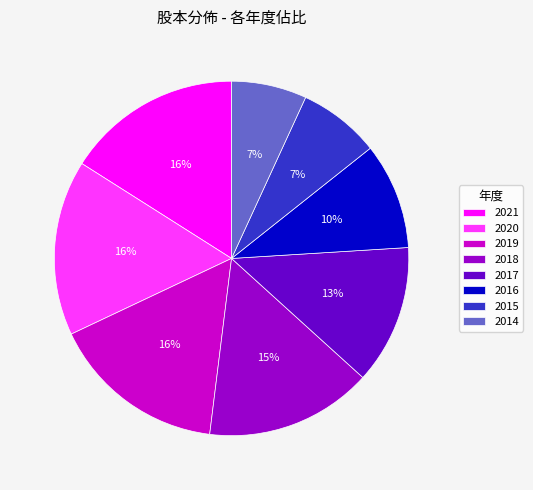

Is the sum of 2017 and 2019 greater than half?

No